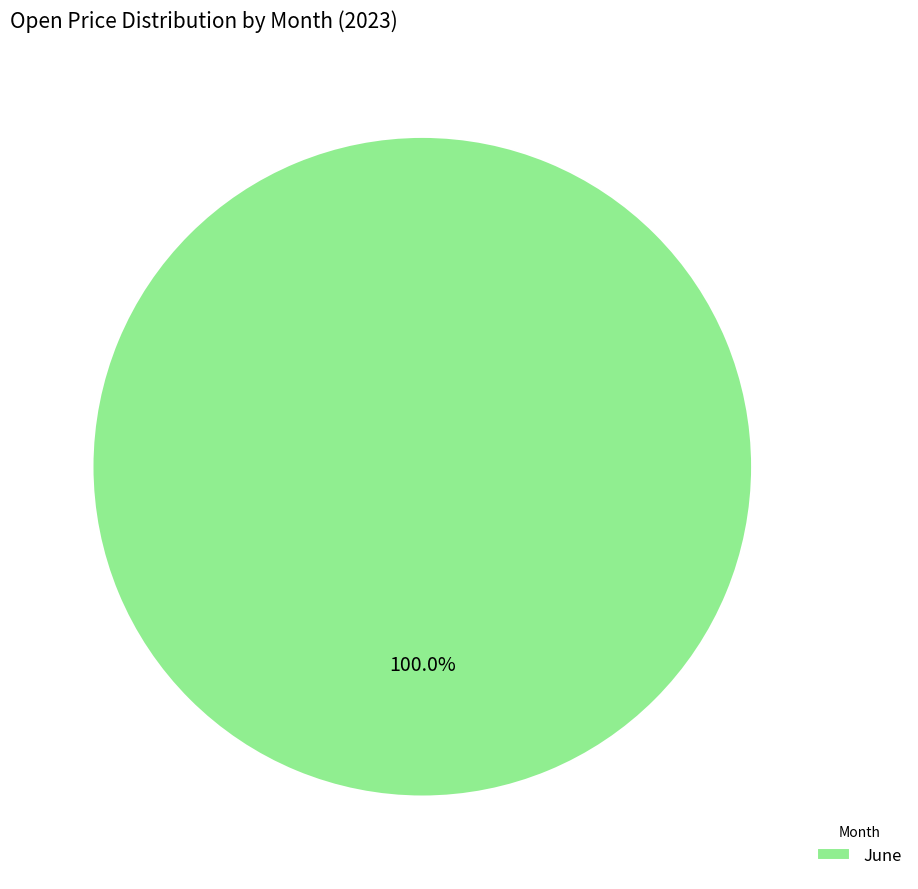

Rank the categories by value from highest to lowest.

June